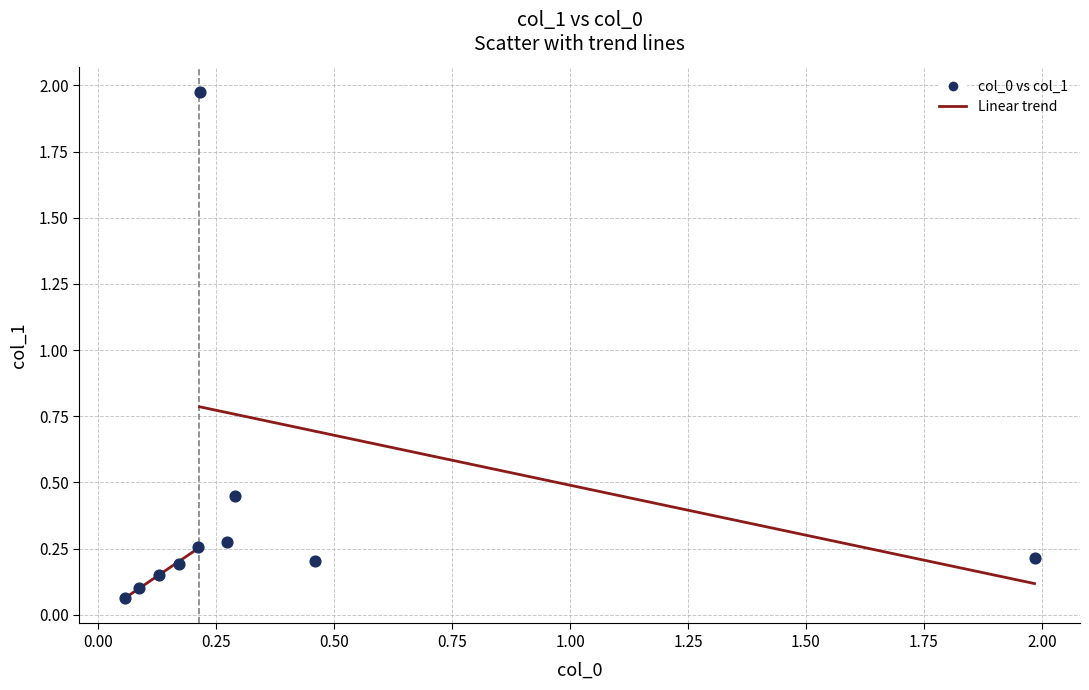

What is the range of X values (max minus min)?

1.9